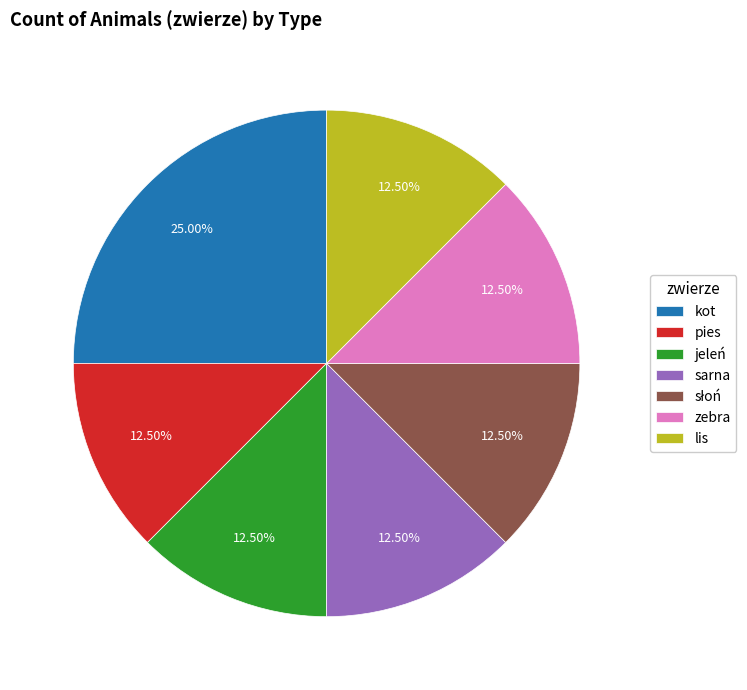

Is there any slice that represents more than half of the pie?

No